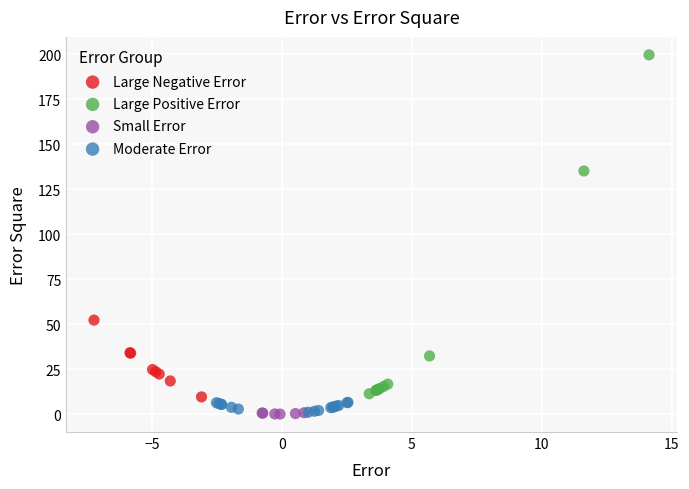

Which series has the widest spread of Y values?

Large Positive Error